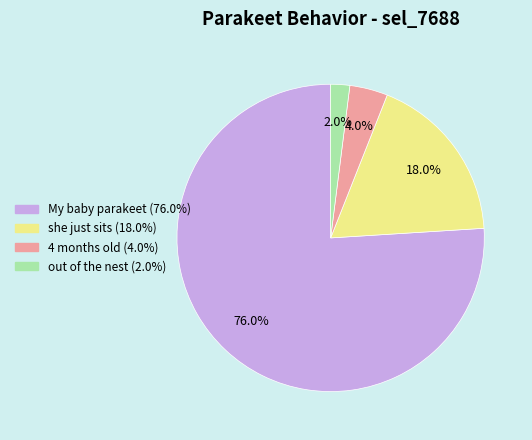

Rank the categories by value from highest to lowest.

My baby parakeet, she just sits, 4 months old, out of the nest